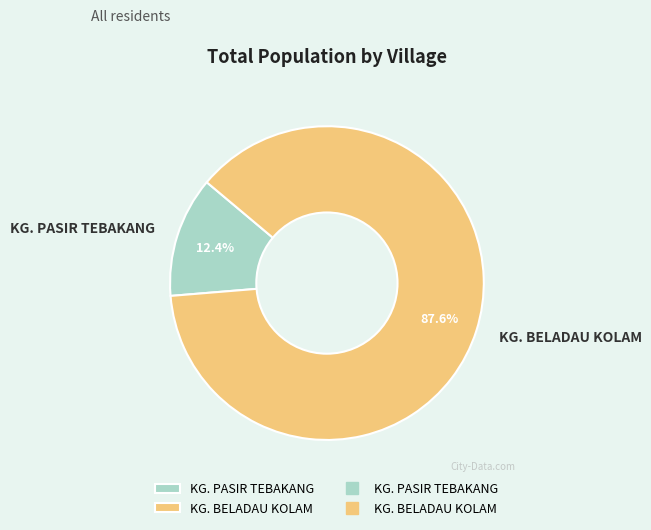

To the nearest percent, what is the average slice percentage?

50%